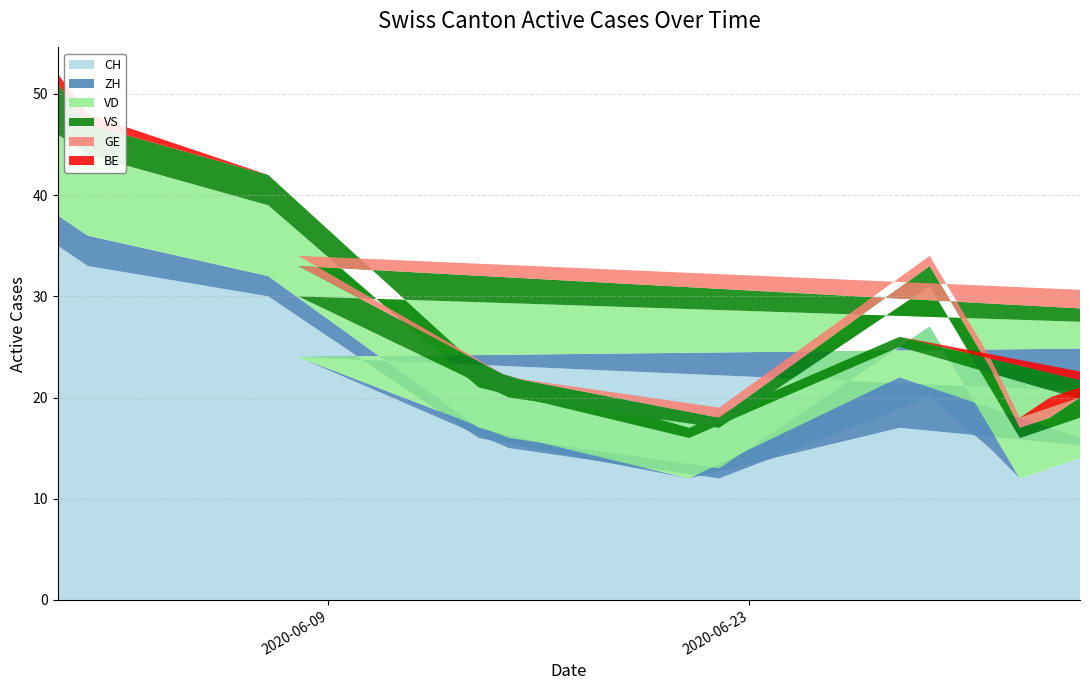

Reading left to right, what are all the values shown in this chart?

CH: 35	33	30	16	12	17	15	17	17	19	20	24	15	12	20	15	12	13	14
ZH: 3	3	2	1	0	5	0	2	2	4	5	0	1	1	7	2	0	0	0
VD: 8	8	7	4	4	3	4	2	2	2	2	6	4	4	4	4	4	4	4
VS: 5	3	3	2	1	1	2	1	1	1	1	3	2	1	2	2	1	1	2
GE: 0	0	0	0	0	0	0	2	2	2	2	1	0	1	1	1	1	1	0
BE: 1	1	0	0	0	0	1	1	1	1	0	0	0	0	0	0	0	1	1